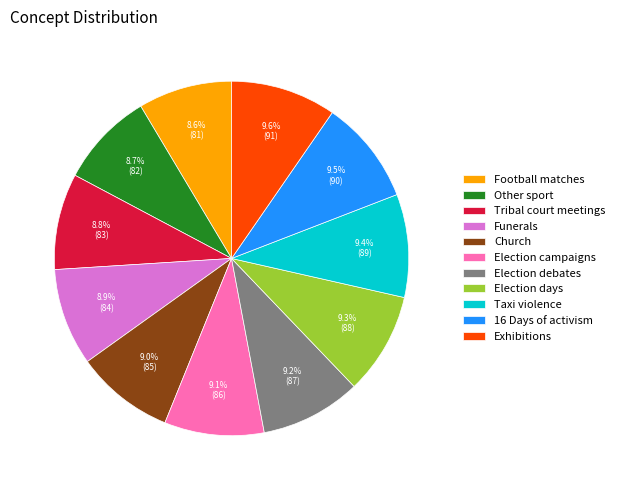

What percentage do Tribal court meetings and 16 Days of activism together represent?

18.3%